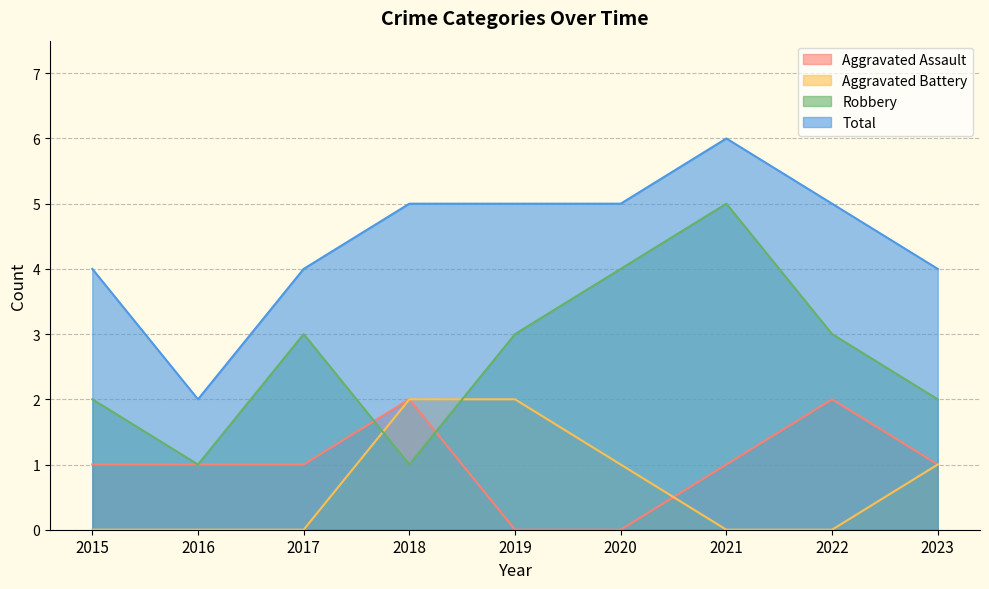

What is the approximate value of Total at 2018?

5